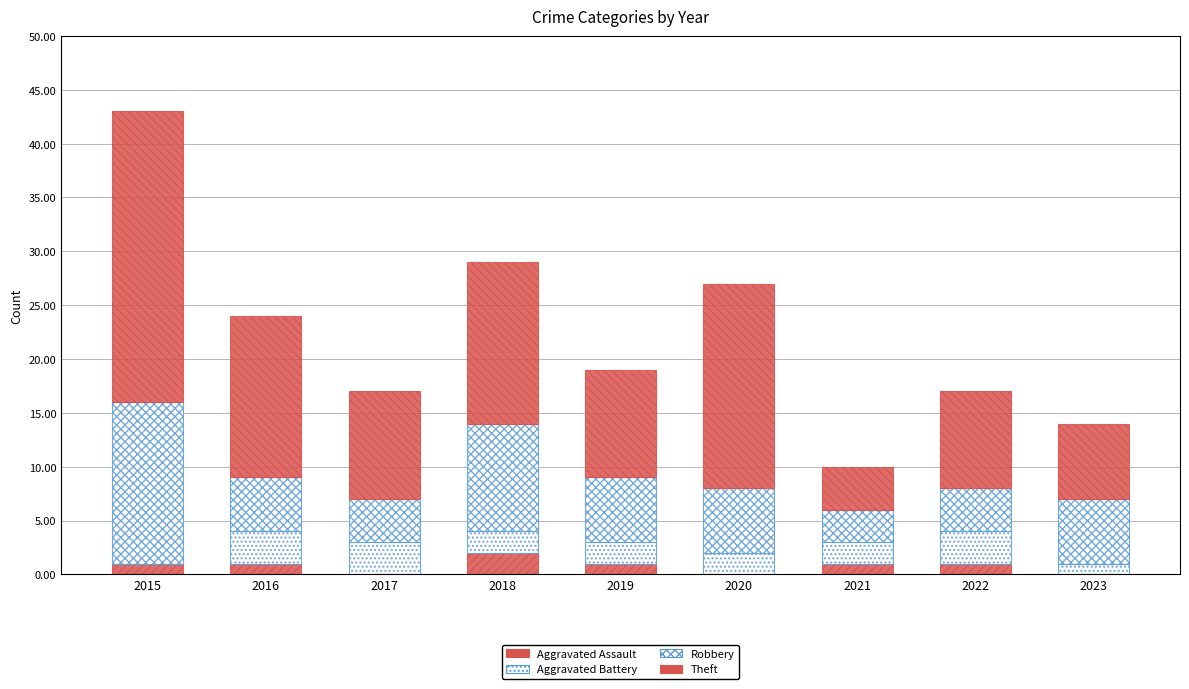

Rank the series at 2017 from highest to lowest value.

Theft, Robbery, Aggravated Battery, Aggravated Assault